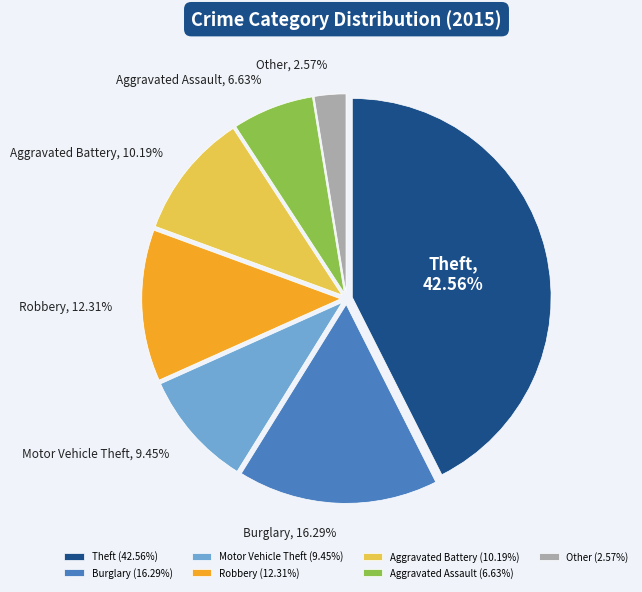

Combined, what portion of the pie is Burglary and Aggravated Battery?

26.5%